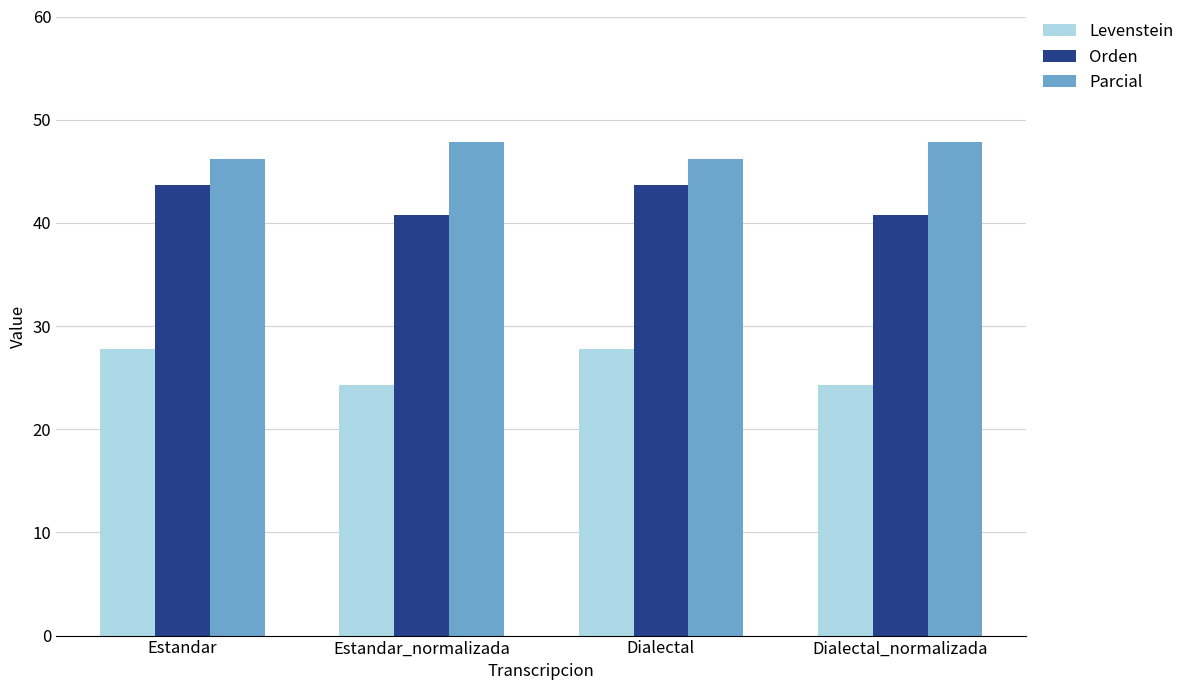

Reading left to right, extract all data points from this chart.

Levenstein: 27.8	24.2	27.8	24.2
Orden: 43.6	40.7	43.6	40.7
Parcial: 46.2	47.8	46.2	47.8